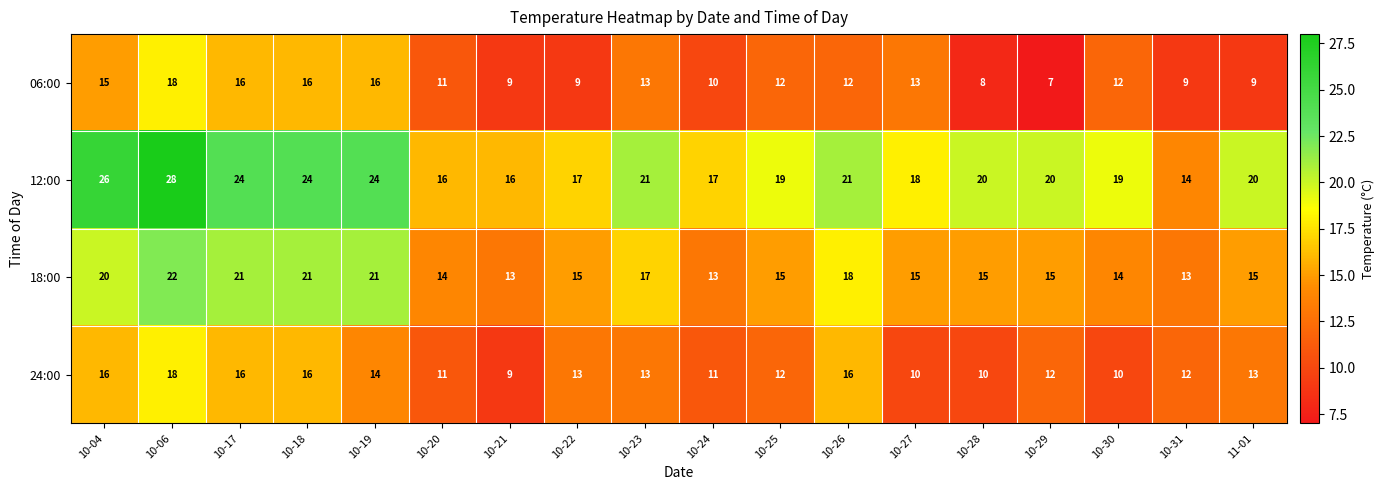

How many data points does each series have?

18